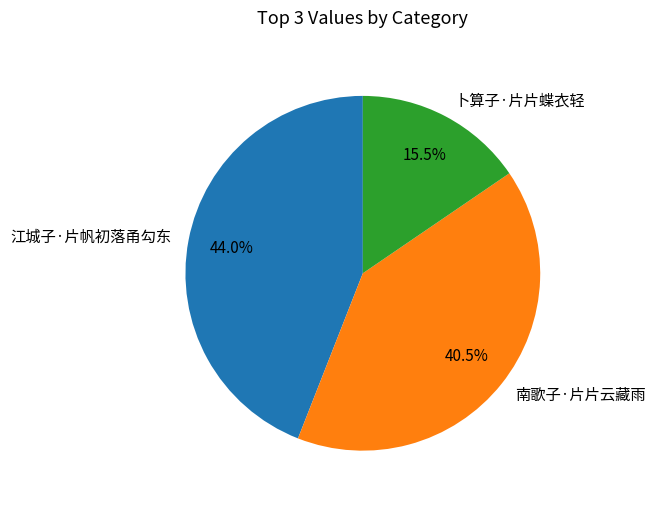

Rank the categories by value from lowest to highest.

卜算子·片片蝶衣轻, 南歌子·片片云藏雨, 江城子·片帆初落甬勾东